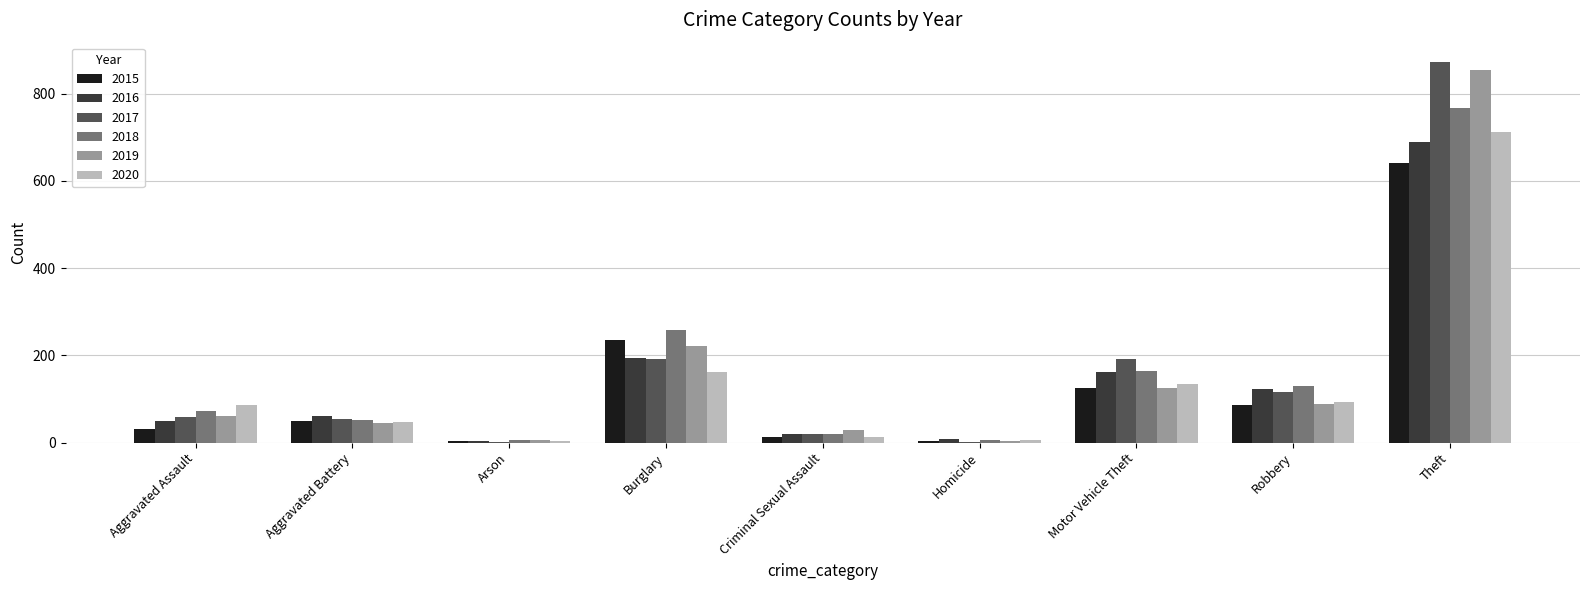

At which category is the sum across all series the highest?

Theft